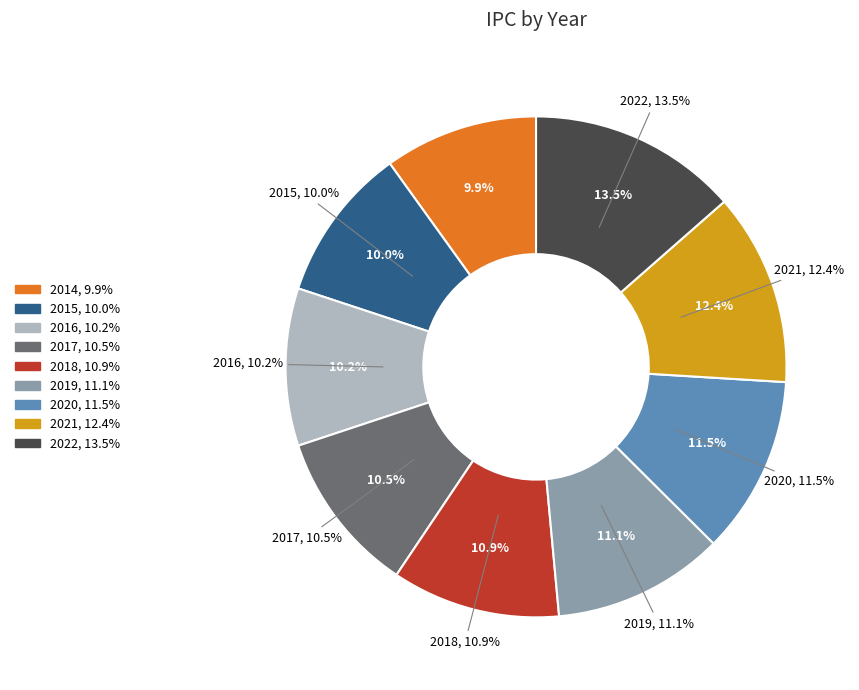

How many slices are in this pie chart?

9